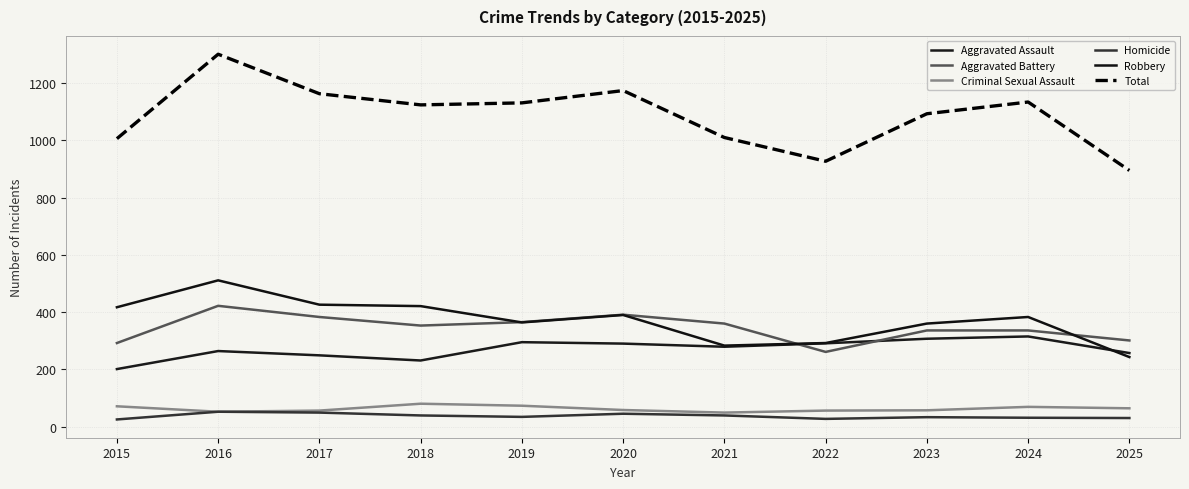

Which series changed the most between 2022 and 2024?

Total